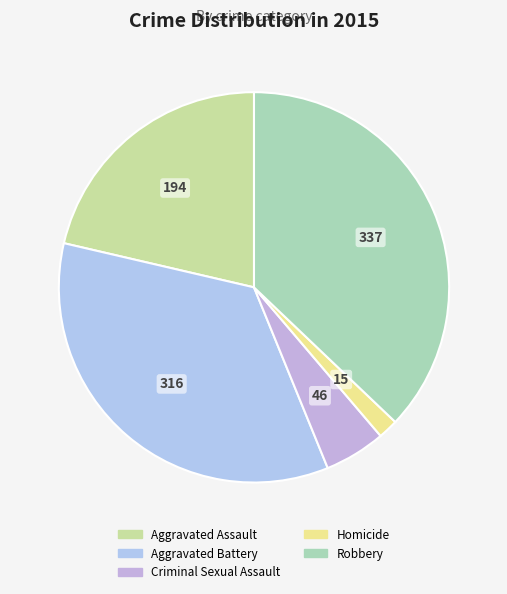

Which slice is the largest?

Robbery